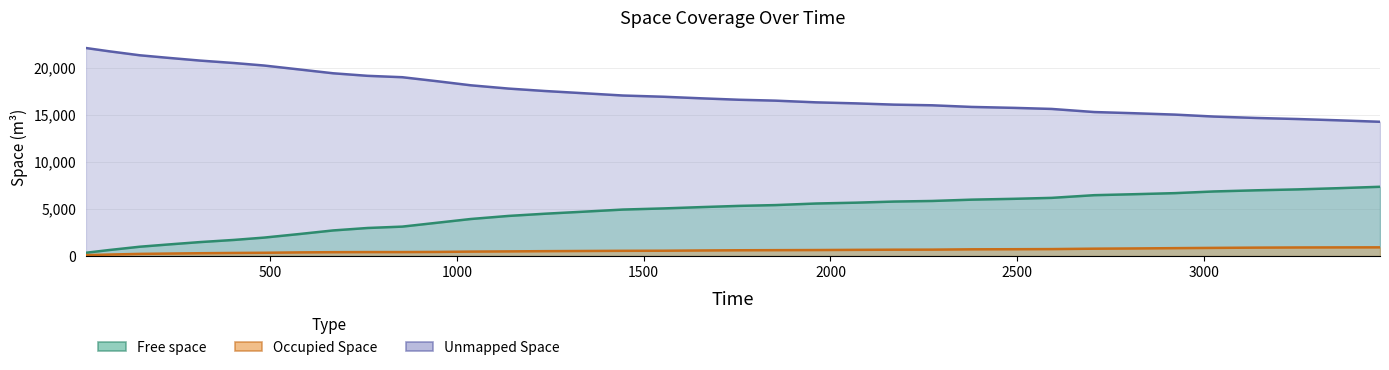

What is the total value across all series at 1851.83?

22500.0